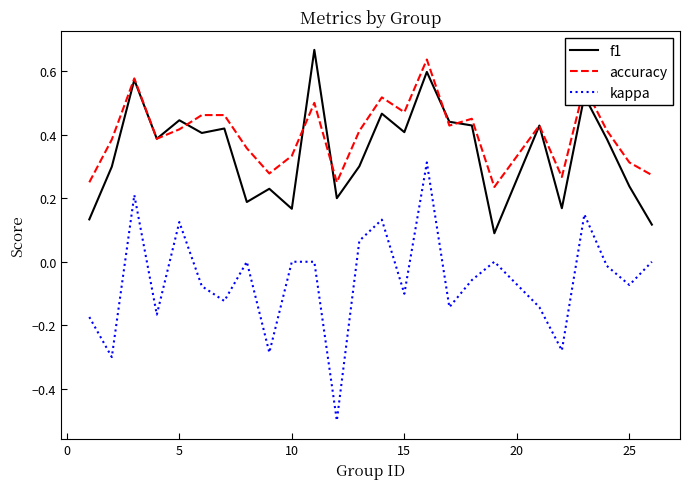

True or false: accuracy and kappa intersect in this chart.

False